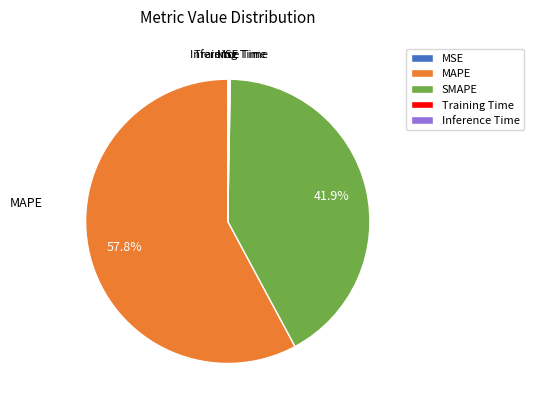

What is the majority slice?

MAPE